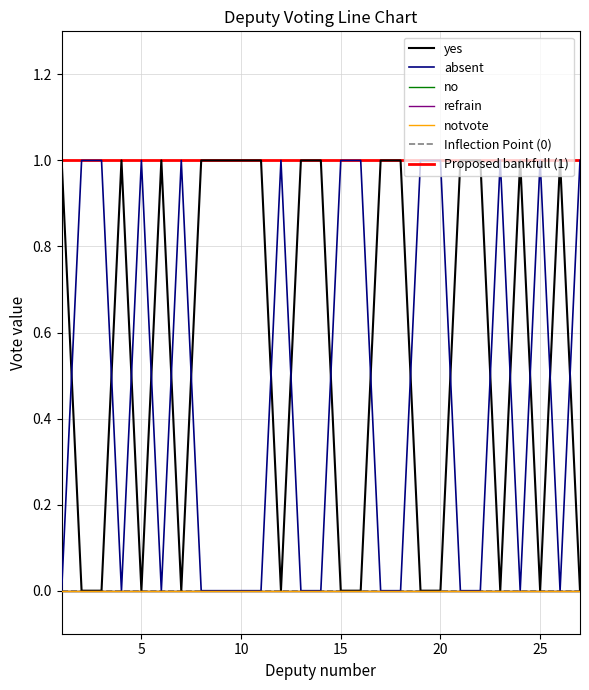

Which series has the widest spread of values?

yes